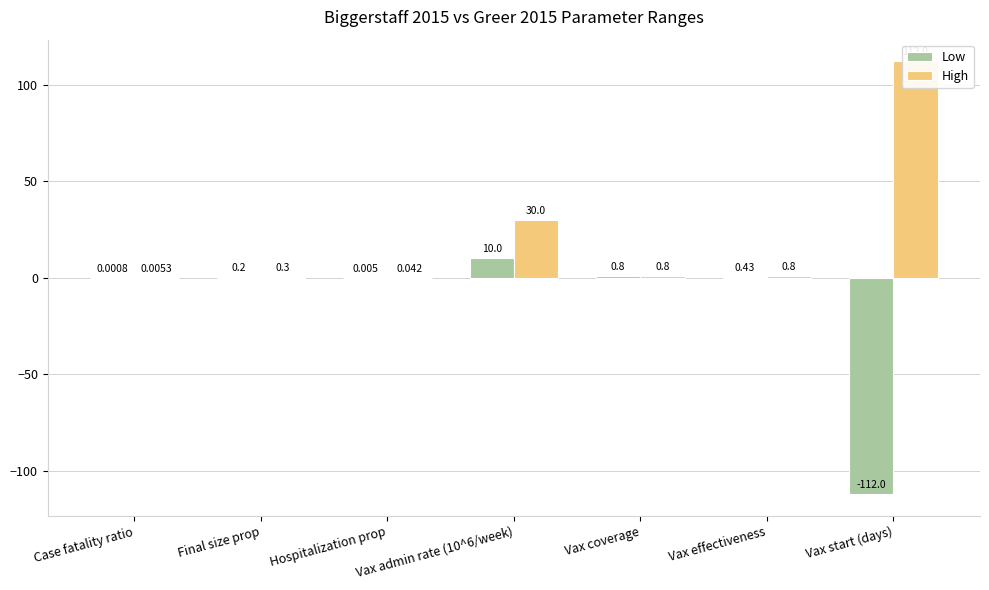

What is the minimum value shown in the chart?

-112.0